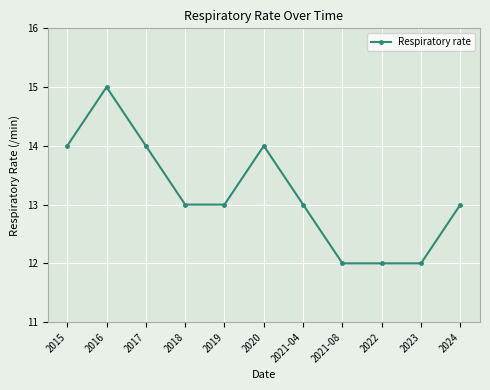

How many values are between 12 and 14?

10